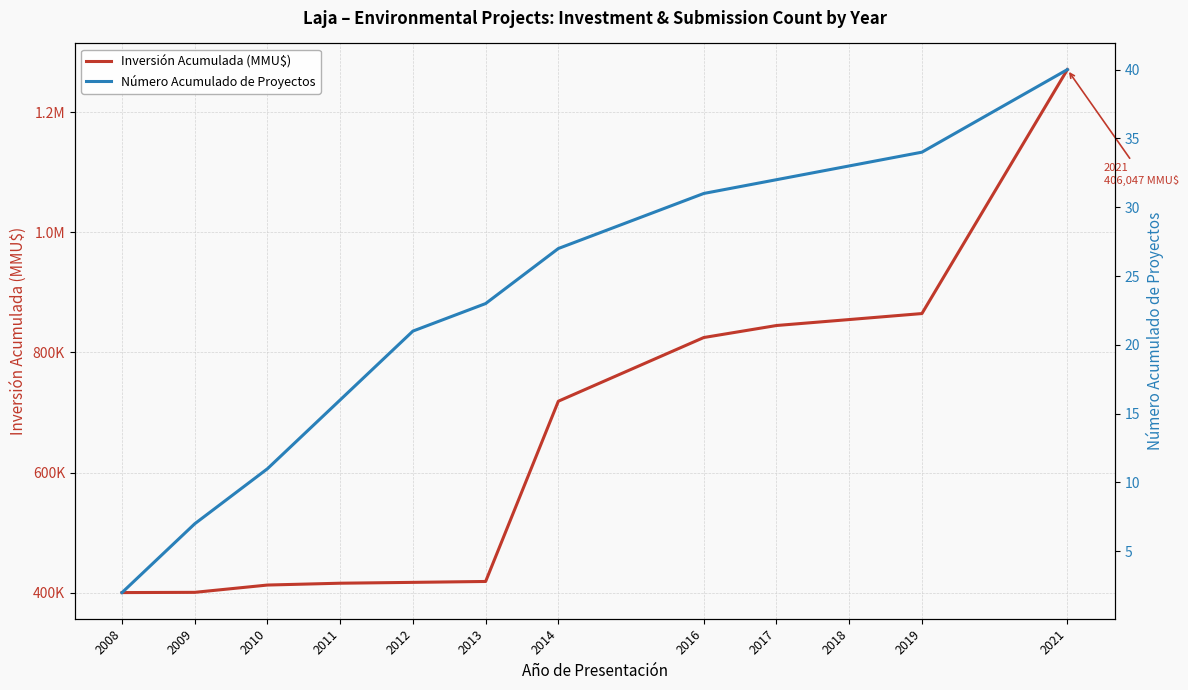

How many series are shown in this chart?

2